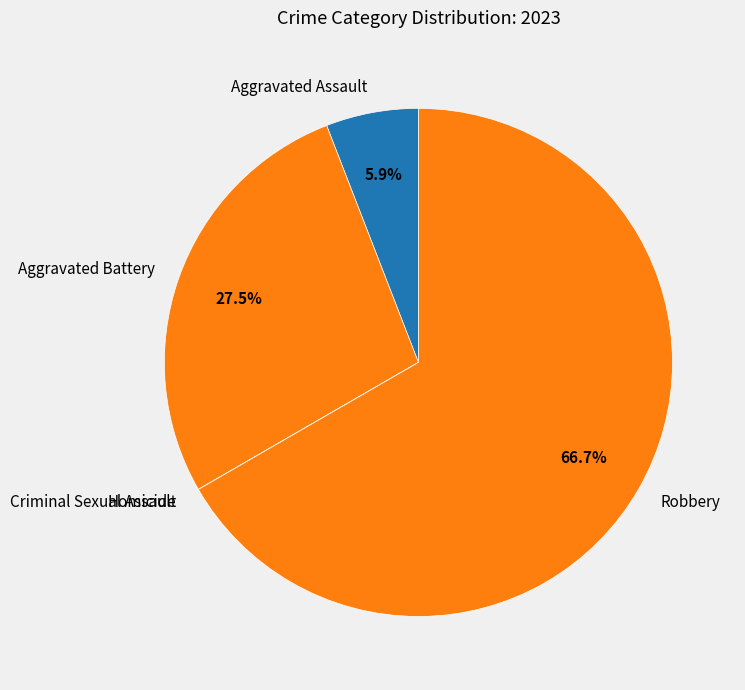

Does Aggravated Assault account for over 50% of the chart?

No